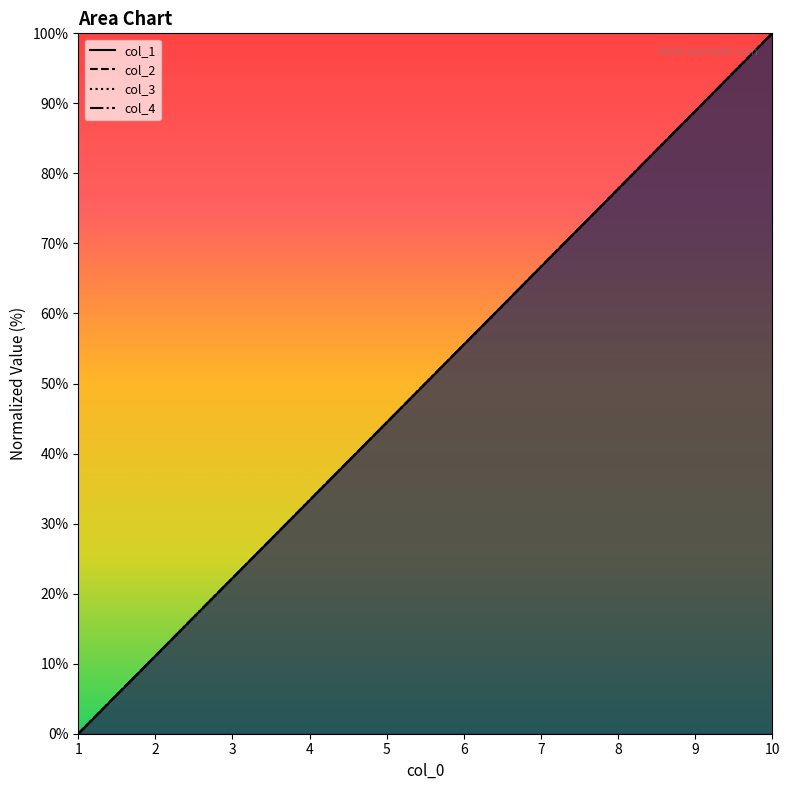

What is the value of the col_1 point at the 9th from the left?

88.9